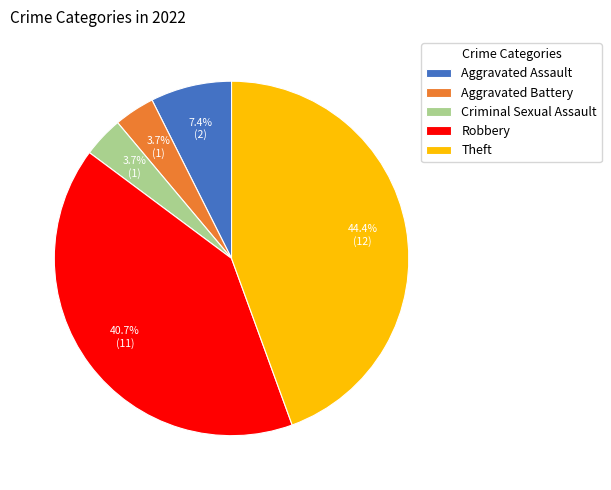

Which slice is the largest?

Theft